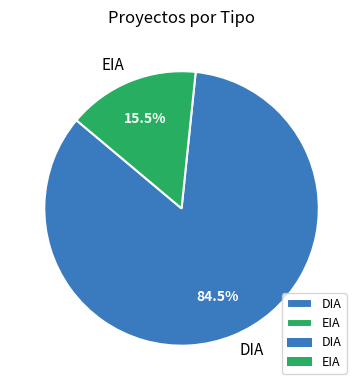

Rank the categories by value from highest to lowest.

DIA, EIA